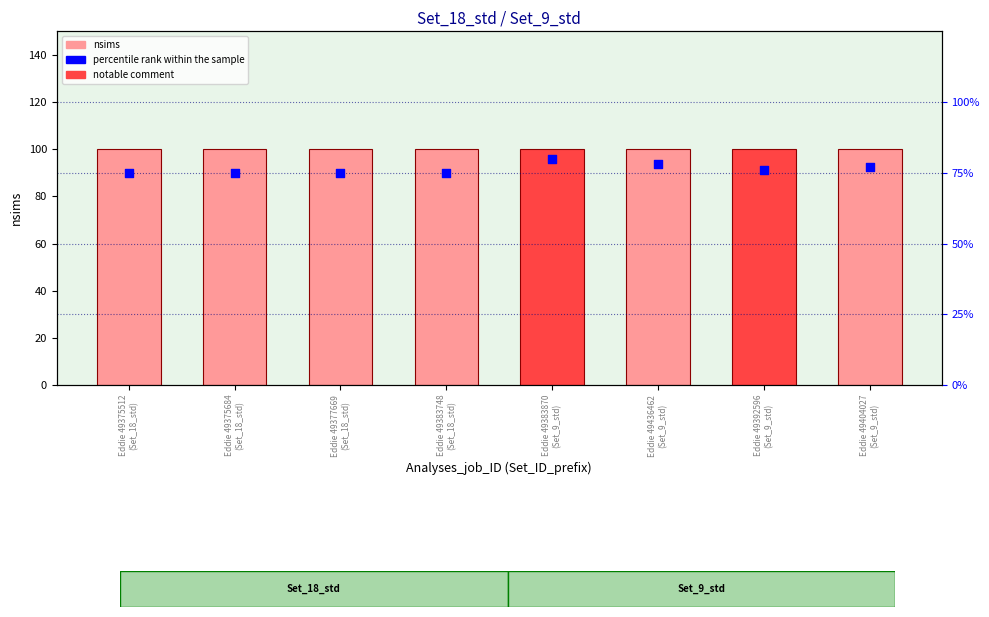

Is the value of nsims at Eddie 49392596
(Set_9_std) greater than the value of percentile rank within the sample at Eddie 49404027
(Set_9_std)?

Yes